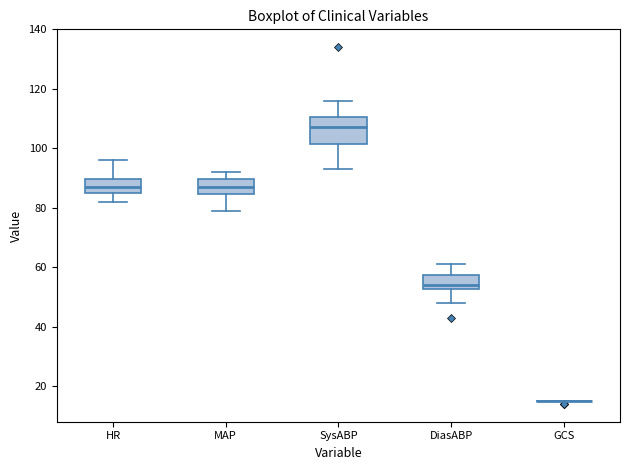

Reading left to right, read every box against the y-axis: the position of its median line, the range the box covers, and the ends of its whiskers. The values are not printed on the chart, so give them approximately, as read against the axis.

HR: median 88, box 86 to 90, whiskers 82 to 96
MAP: median 88, box 84 to 90, whiskers 80 to 92
SysABP: median 108, box 102 to 110, whiskers 94 to 116
DiasABP: median 54, box 52 to 58, whiskers 48 to 62
GCS: box collapsed to a line at 16, whiskers 16 to 16